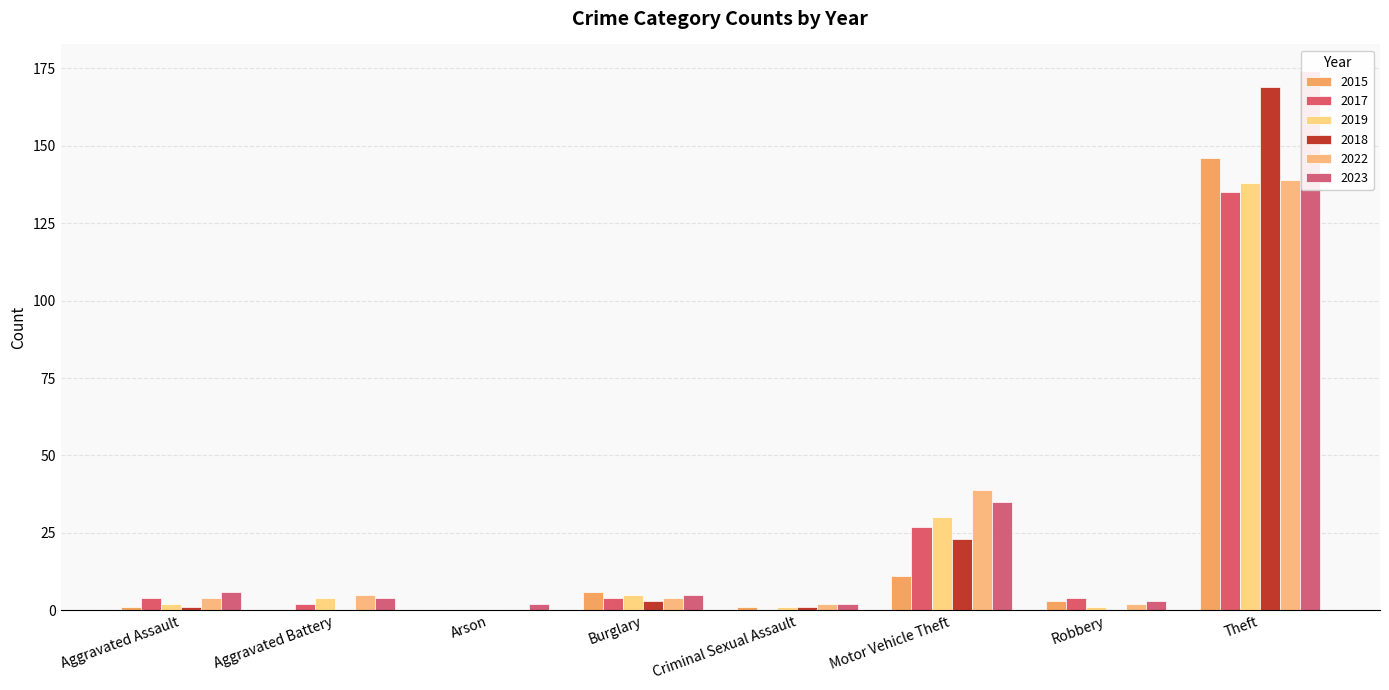

Reading left to right, extract all data points from this chart.

2015: 1	0	0	6	1	11	3	146
2017: 4	2	0	4	0	27	4	135
2019: 2	4	0	5	1	30	1	138
2018: 1	0	0	3	1	23	0	169
2022: 4	5	0	4	2	39	2	139
2023: 6	4	2	5	2	35	3	174